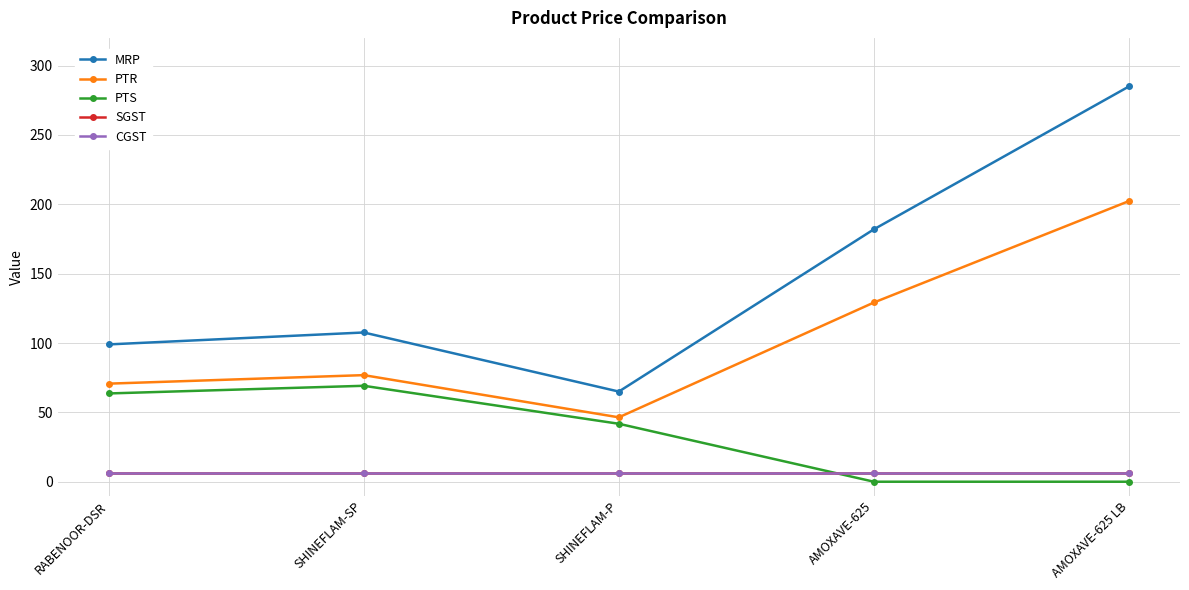

What is the sum of the PTS values at SHINEFLAM-P and AMOXAVE-625?

41.8